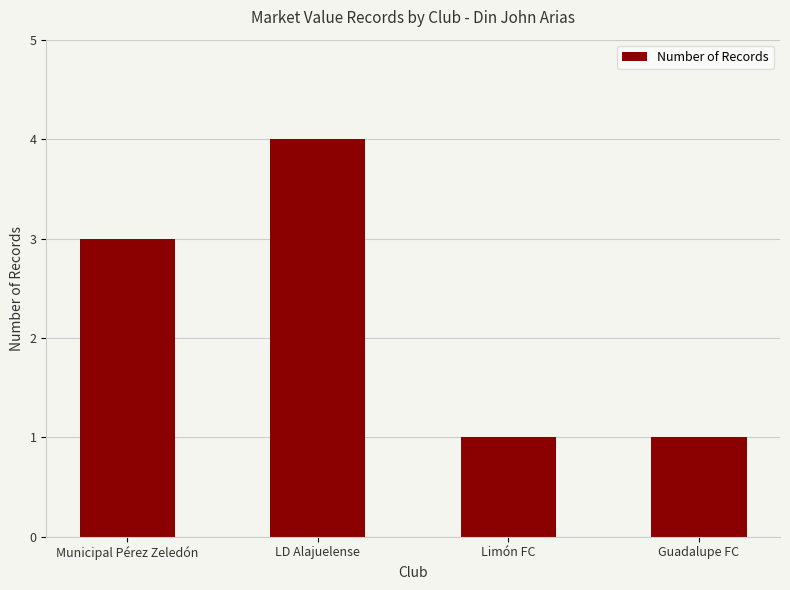

Are the bars horizontal?

No